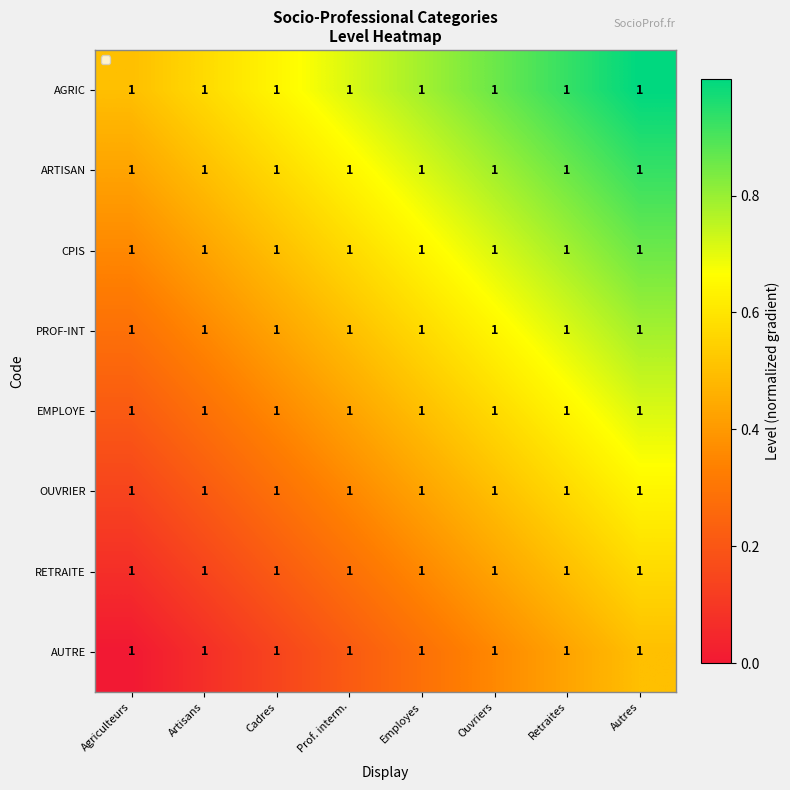

Rank the series by their maximum value, from lowest to highest.

AUTRE, RETRAITE, OUVRIER, EMPLOYE, PROF-INT, CPIS, ARTISAN, AGRIC